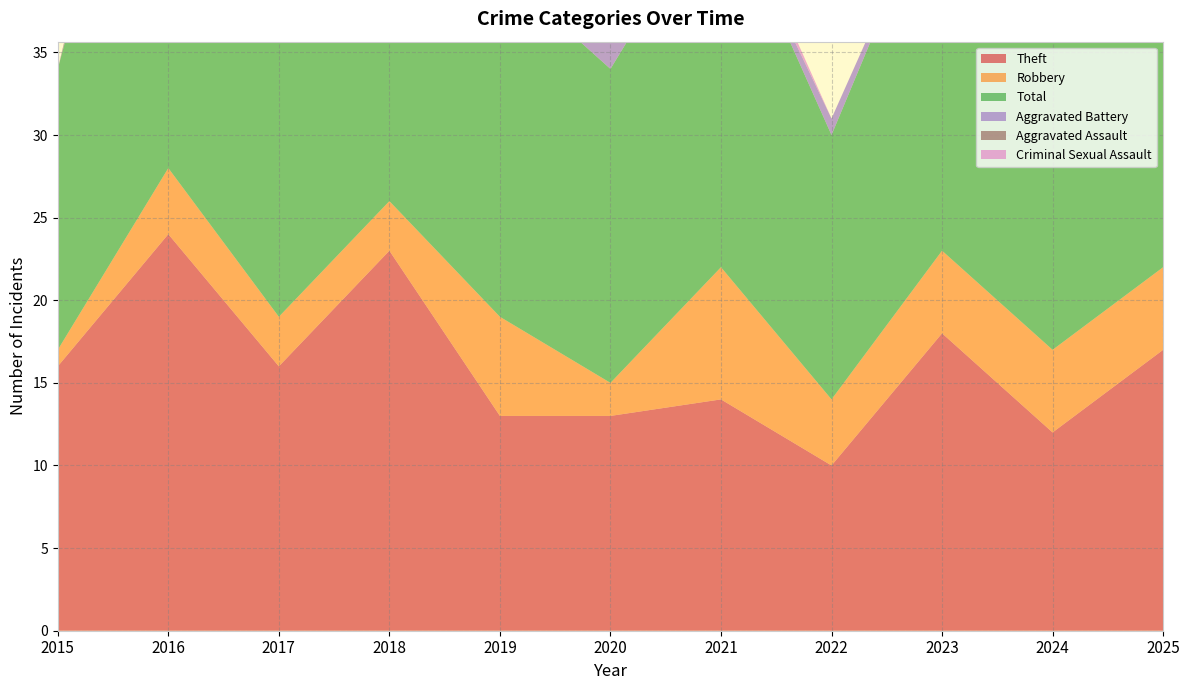

Reading left to right, list all the values displayed in this chart.

Theft: 16	24	16	23	13	13	14	10	18	12	17
Robbery: 1	4	3	3	6	2	8	4	5	5	5
Total: 17	31	20	30	21	19	23	16	23	24	27
Aggravated Battery: 0	1	1	4	1	4	0	1	0	3	1
Aggravated Assault: 0	2	0	0	1	0	0	0	0	2	2
Criminal Sexual Assault: 0	0	0	0	0	0	1	0	0	2	2